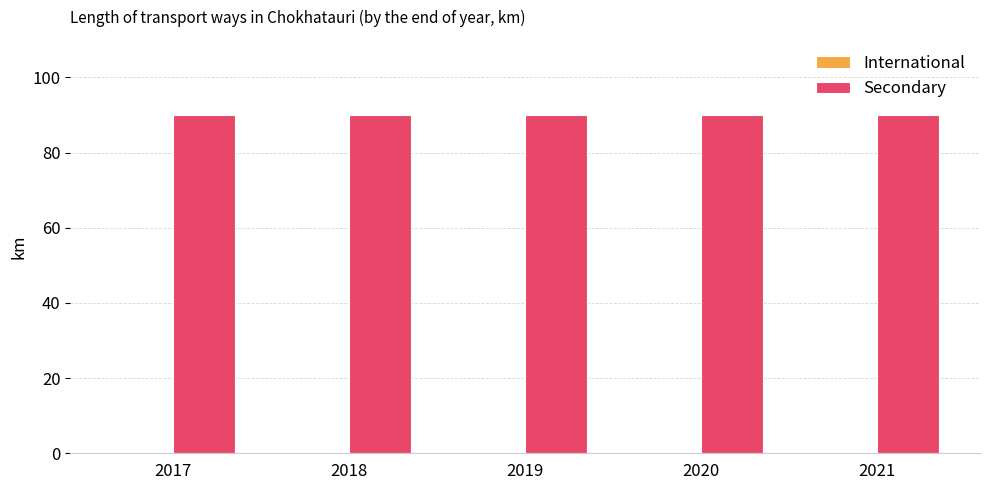

List the labels in order of Secondary value, largest first.

2017, 2018, 2019, 2020, 2021